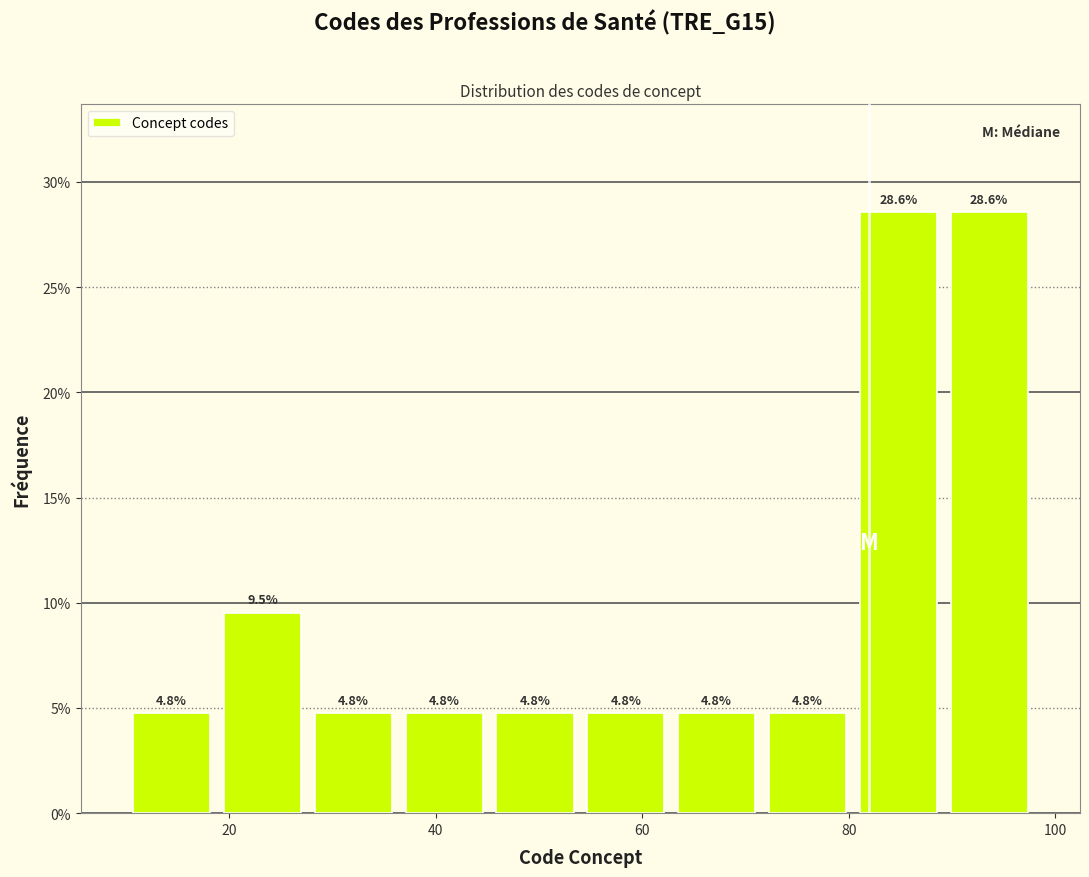

What is the height of the bar covering 80.4 to 89.2 on the x-axis? The bar edges are not printed on the chart, so give them approximately, as read against the axis.

28.6